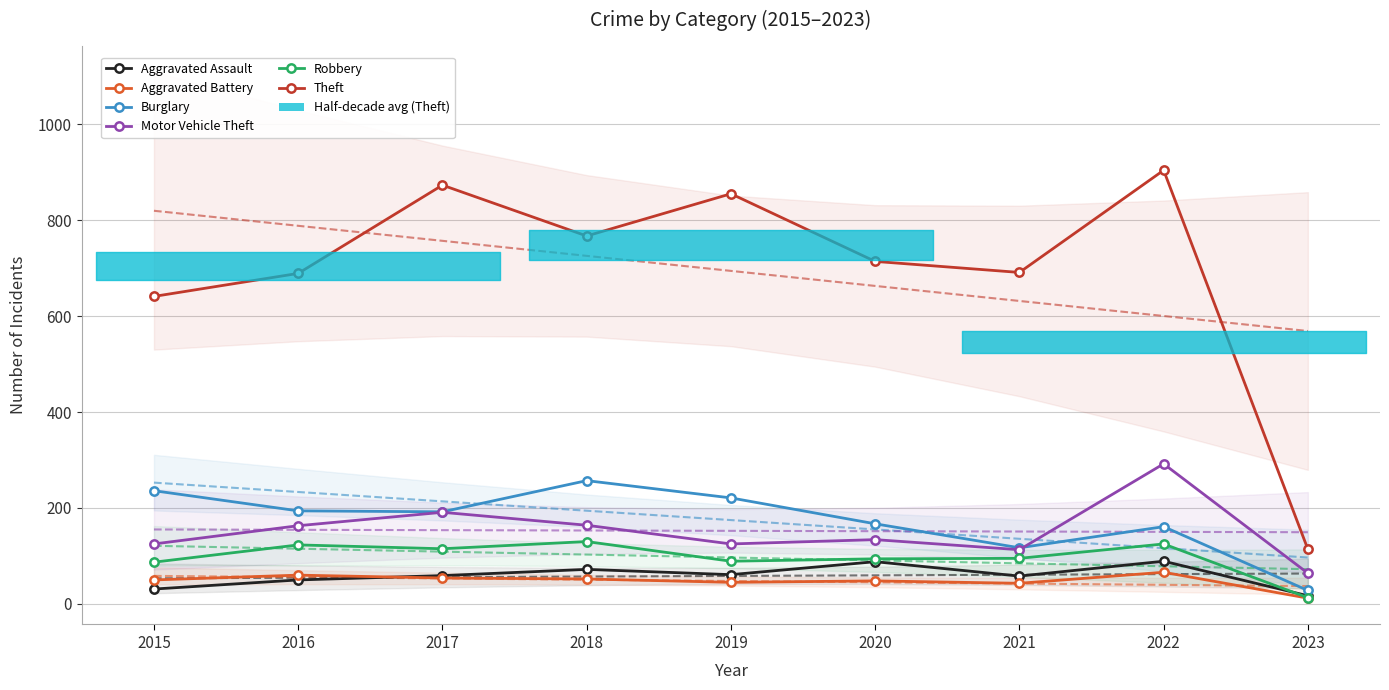

At which category is the sum across all series the highest?

2022